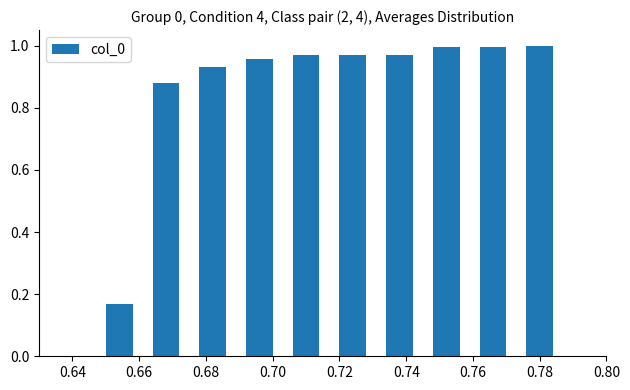

What is the difference between the maximum and minimum values?

1.0